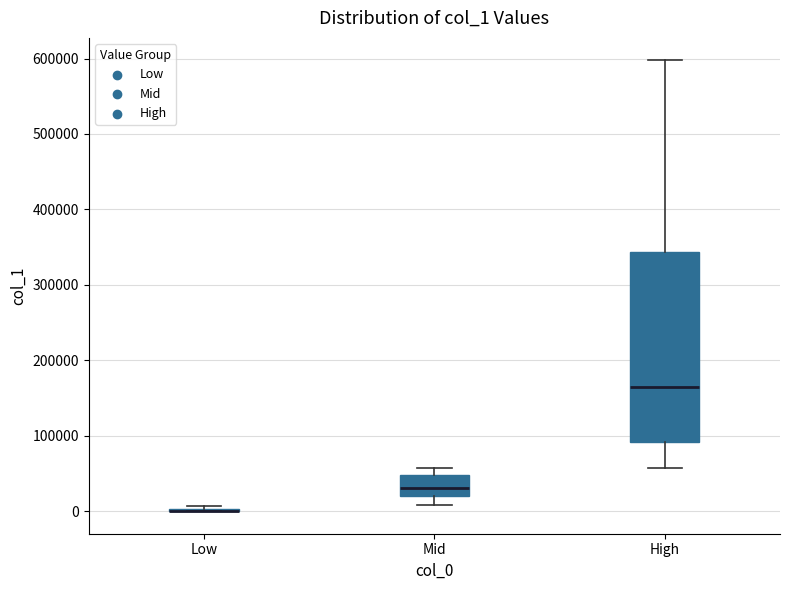

Reading left to right, read every box against the y-axis: the position of its median line, the range the box covers, and the ends of its whiskers. The values are not printed on the chart, so give them approximately, as read against the axis.

Low: box collapsed to a line at 0, whiskers 0 to 10000
Mid: median 30000, box 20000 to 50000, whiskers 10000 to 60000
High: median 160000, box 90000 to 340000, whiskers 60000 to 600000